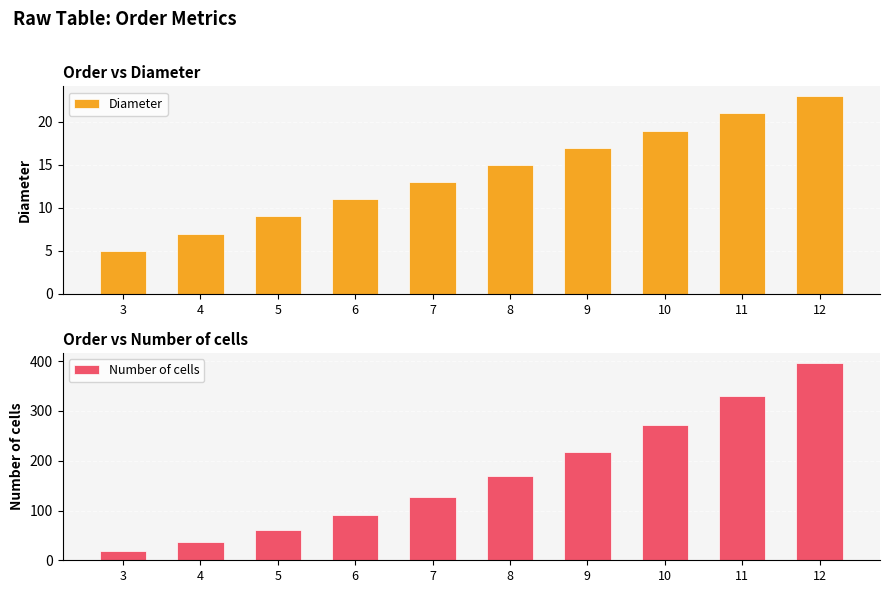

Is it true that Number of cells equals 93 at 5?

False